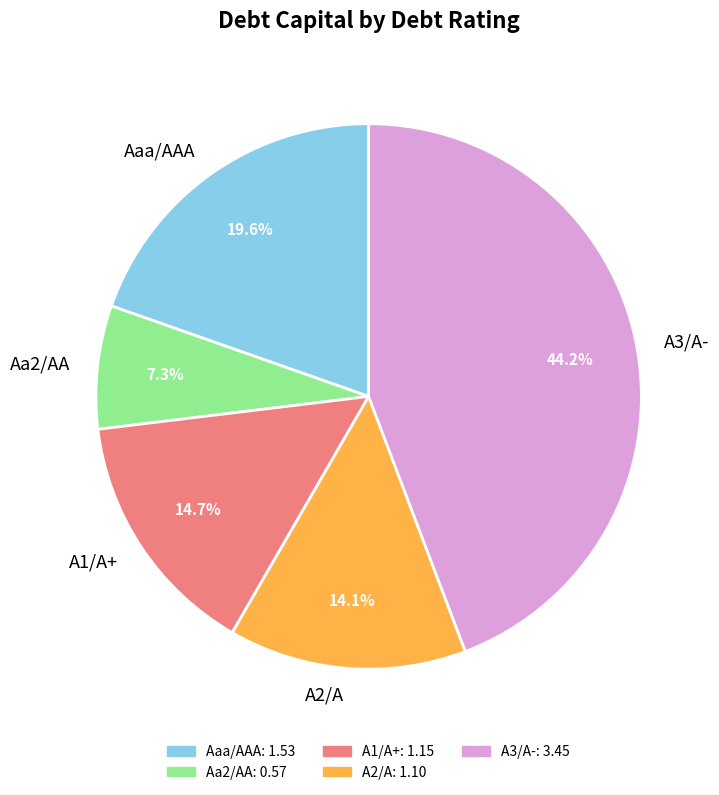

What percentage is NOT represented by A2/A?

85.9%